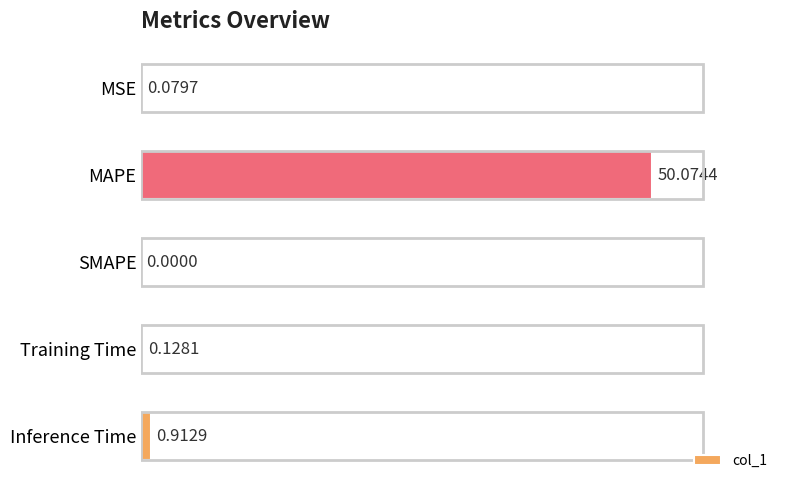

Where is the data nearest to the value 25?

Inference Time